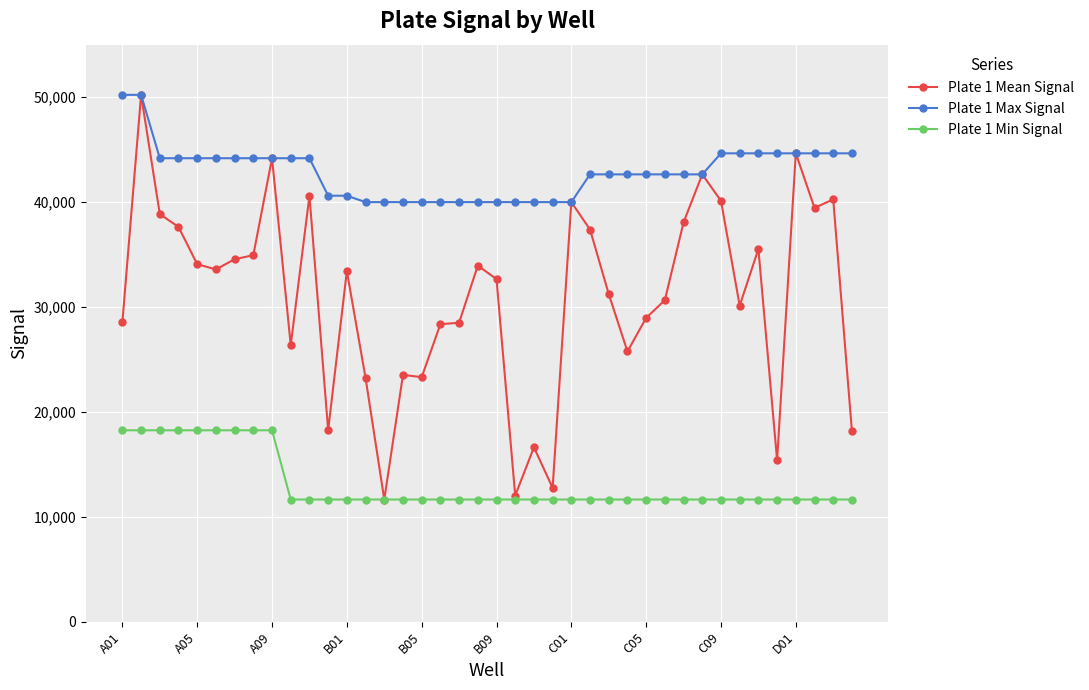

What is the greatest value displayed?

50215.7